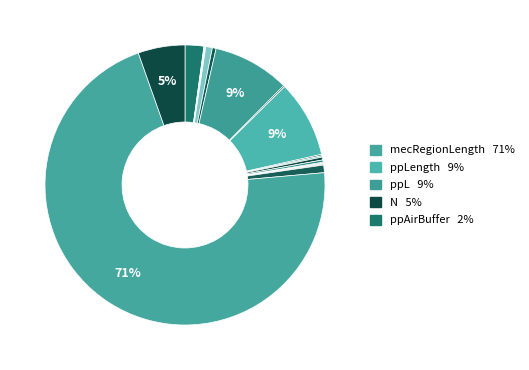

Is there a majority slice in this chart?

Yes